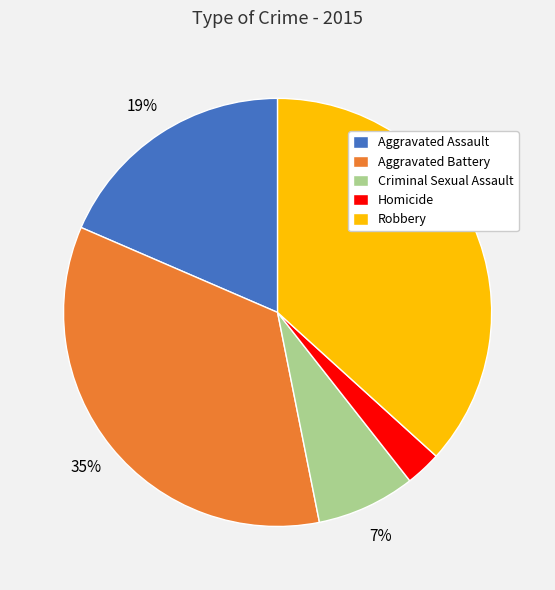

Is there a majority slice in this chart?

No